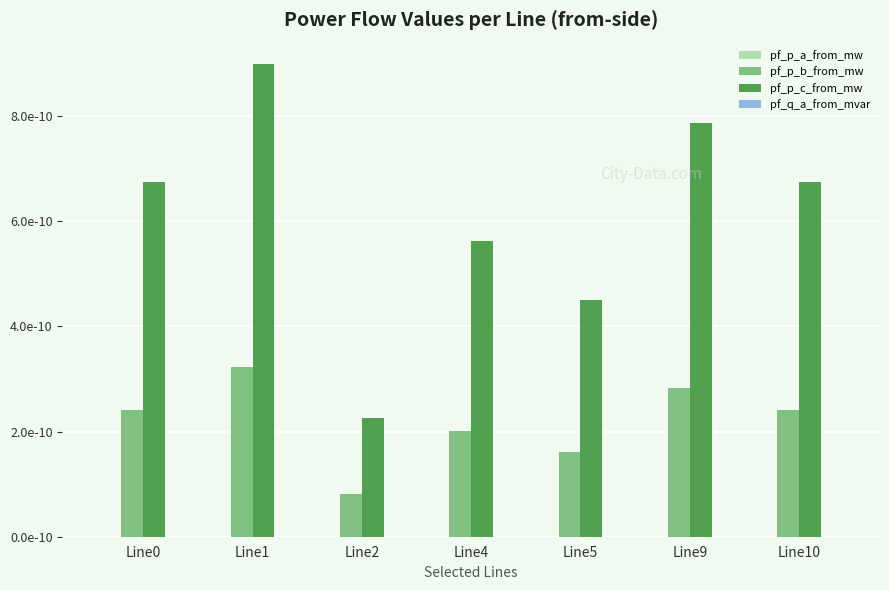

Reading left to right, extract all data points from this chart.

pf_p_a_from_mw: 0.0	0.0	0.0	0.0	0.0	0.0	0.0
pf_p_b_from_mw: 2.4	3.2	0.8	2.0	1.6	2.8	2.4
pf_p_c_from_mw: 6.7	9.0	2.2	5.6	4.5	7.9	6.7
pf_q_a_from_mvar: 0.0	0.0	0.0	0.0	0.0	0.0	0.0